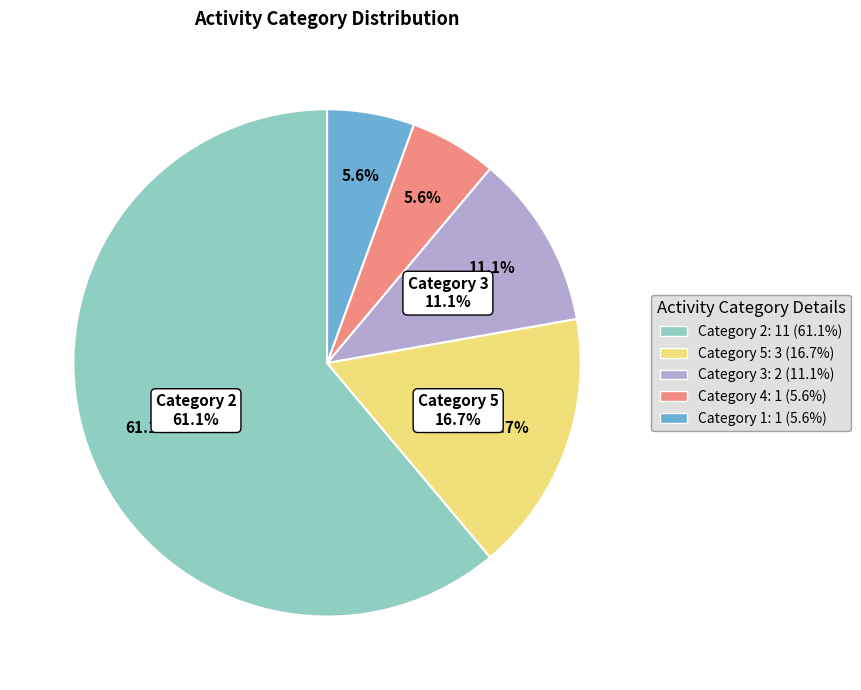

Is the sum of 1 and 4 greater than half?

No